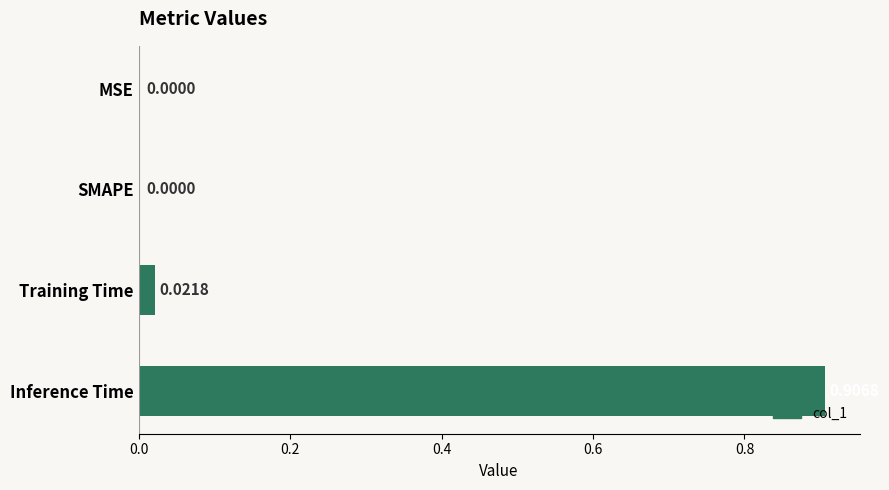

At which category does the chart reach its peak across all series?

Inference Time